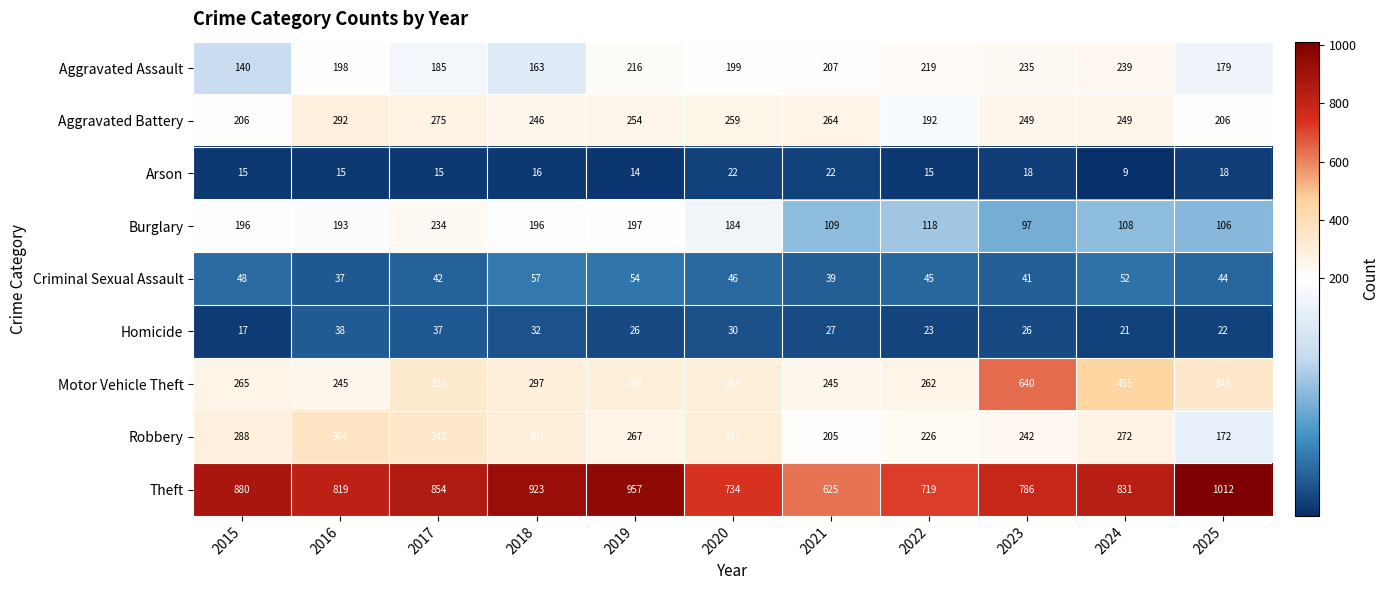

Which series has the largest range (max minus min)?

Motor Vehicle Theft